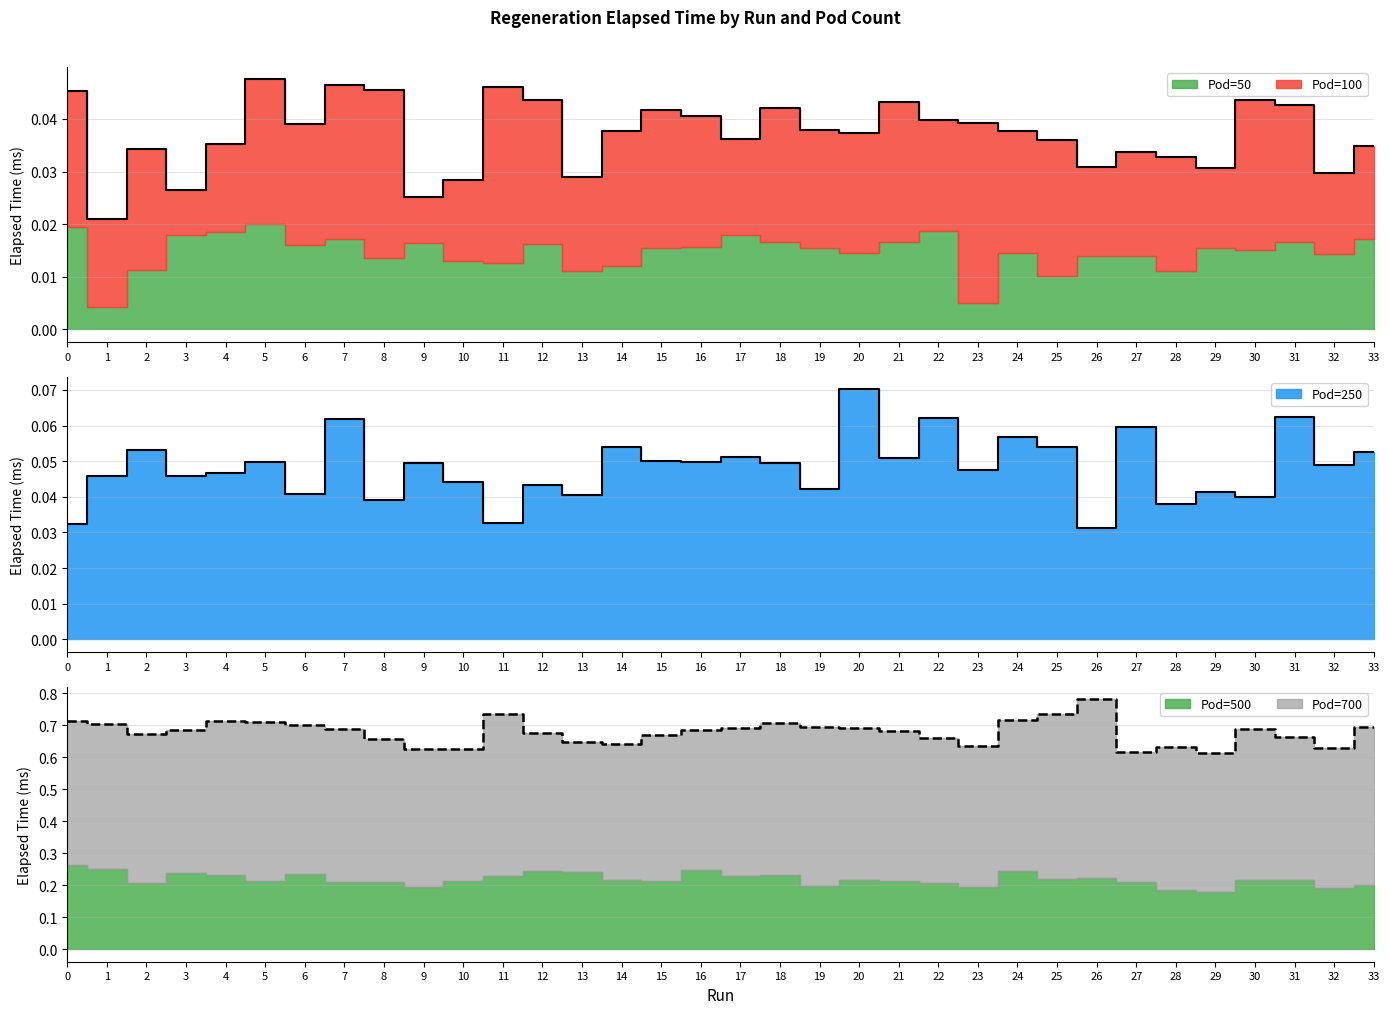

Does the chart have visible grid lines?

Yes